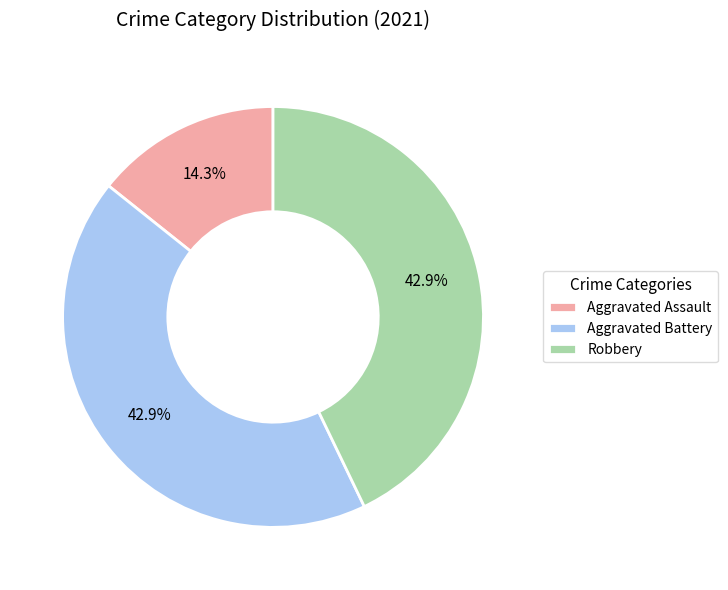

Which slice is the smallest?

Aggravated Assault